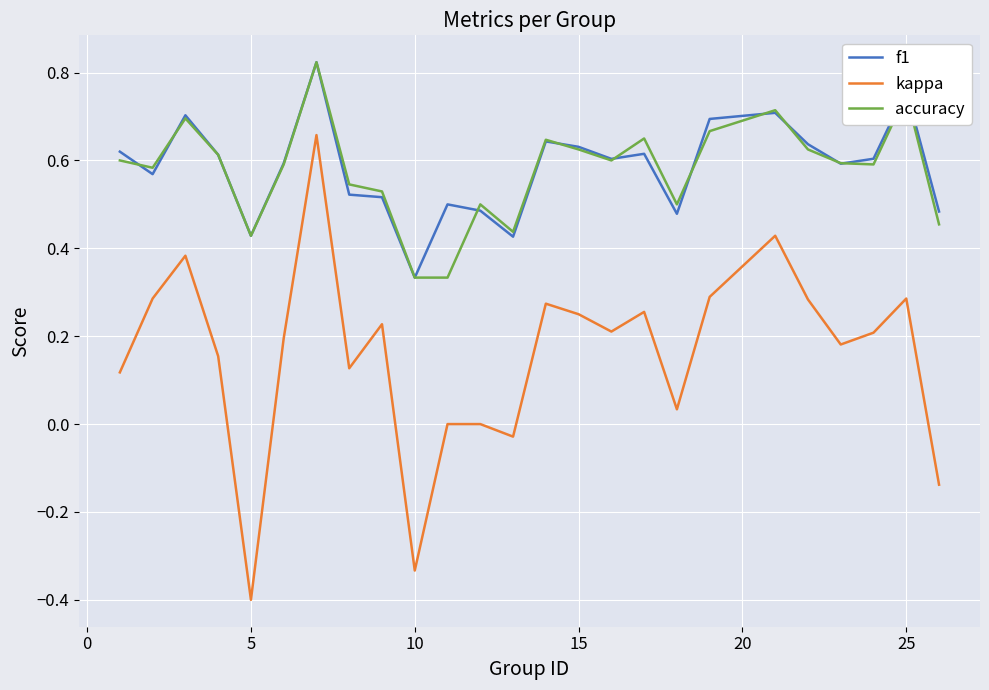

At how many categories does at least one series exceed 0?

25